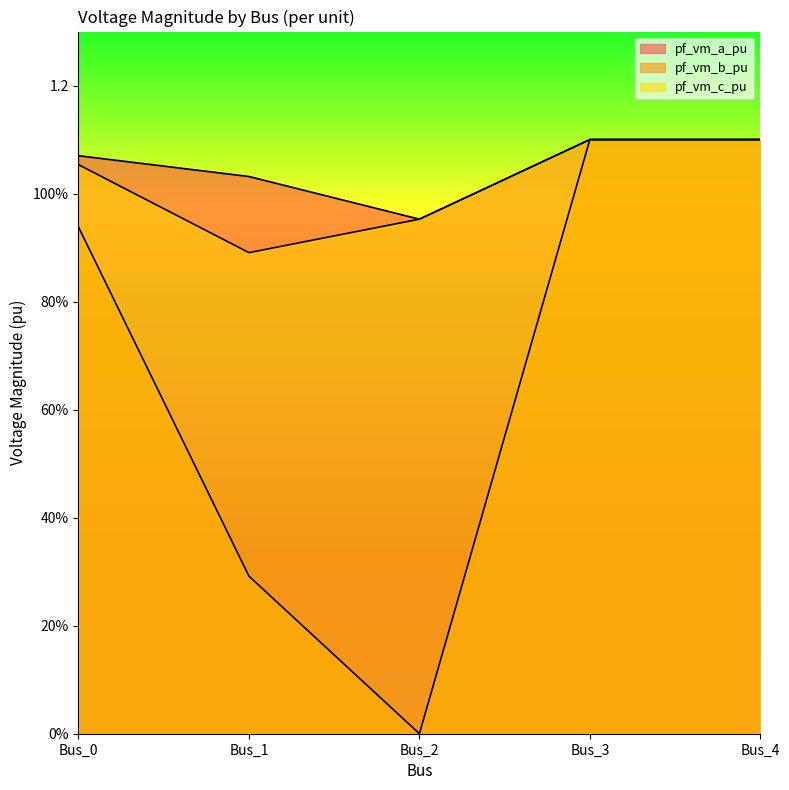

True or false: pf_vm_c_pu and pf_vm_a_pu cross at least once.

False